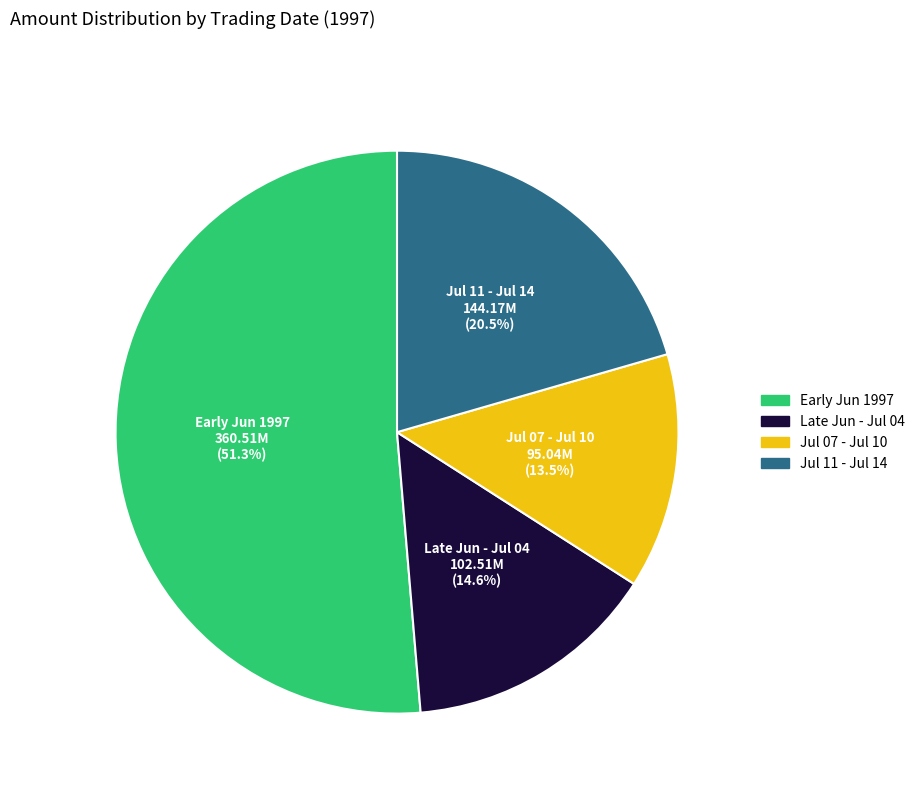

Is there a majority slice in this chart?

Yes